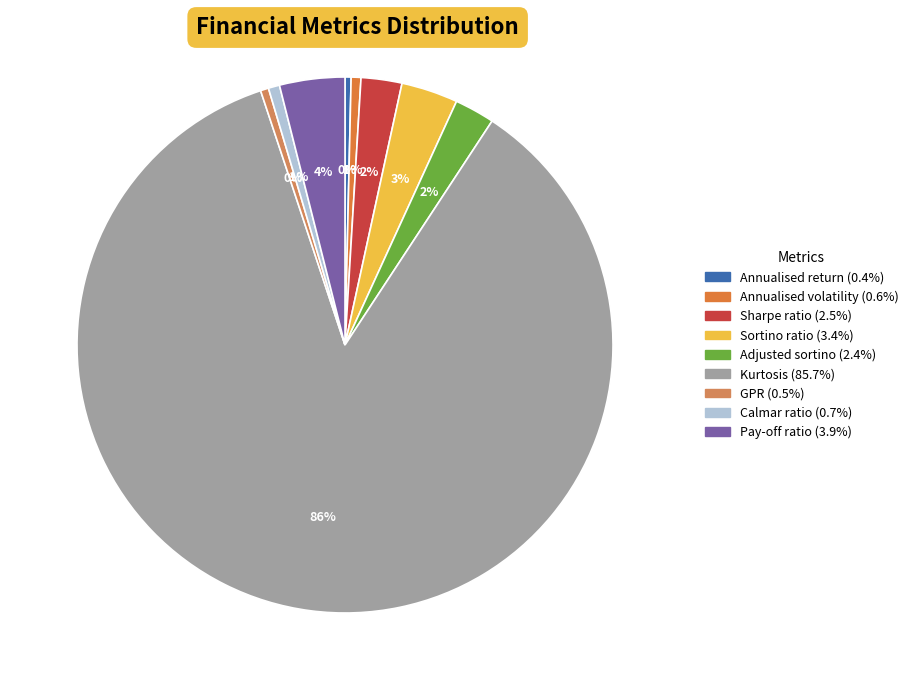

How many slices are in this pie chart?

9